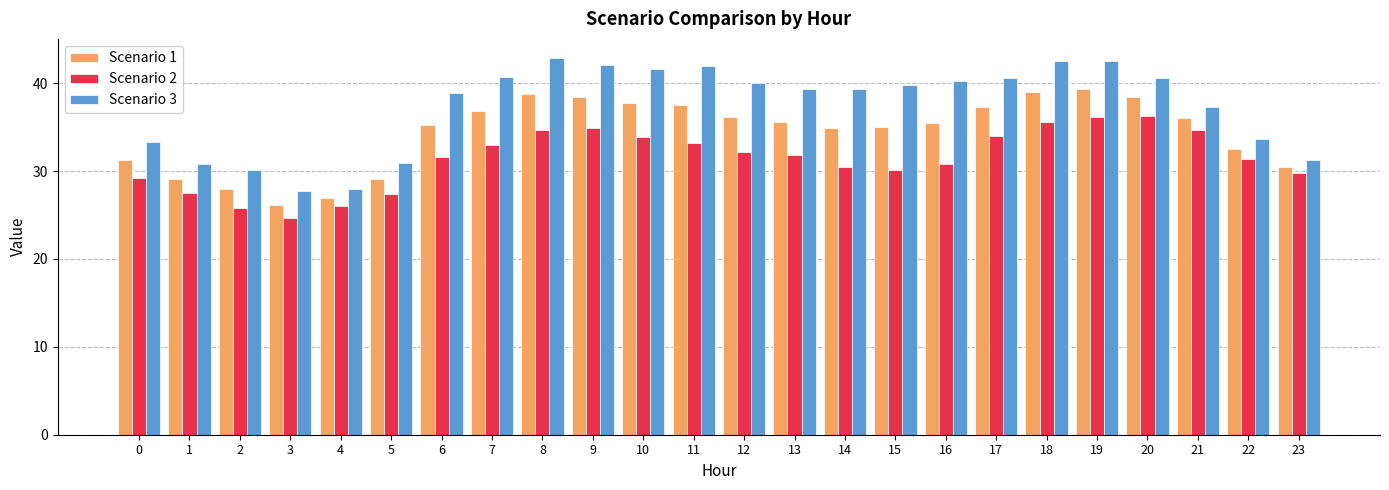

Is it true that Scenario 1 equals 35.6 at 13?

True